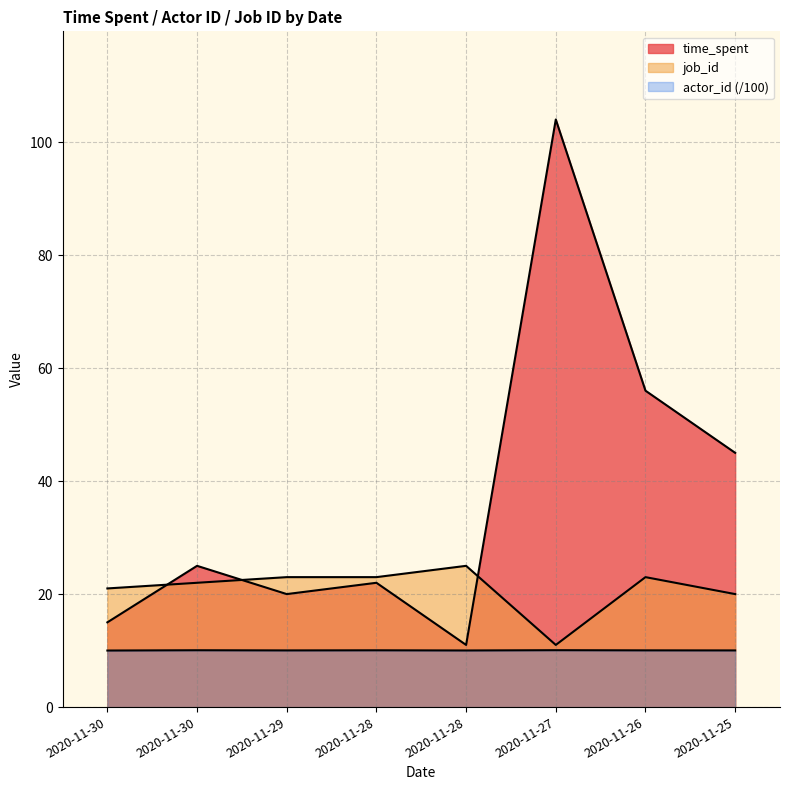

Is the value of time_spent at 2020-11-25 greater than the value of job_id at 2020-11-30?

Yes